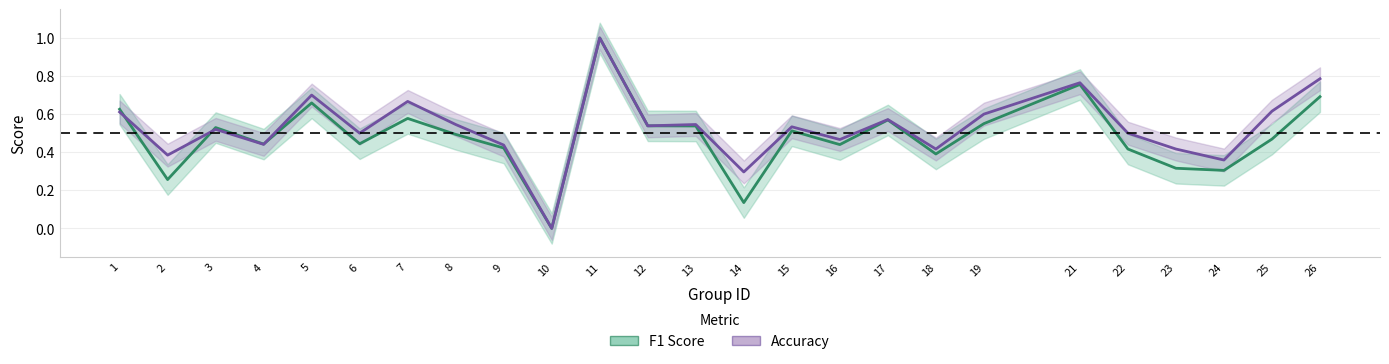

True or false: F1 Score has a value of 1.0 at 7.

False